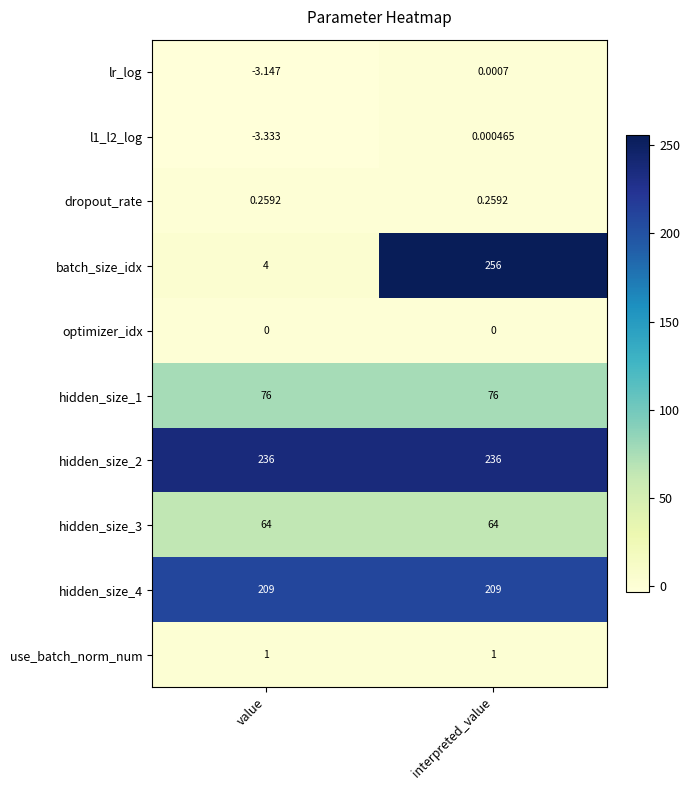

At how many categories does at least one series exceed 32?

2